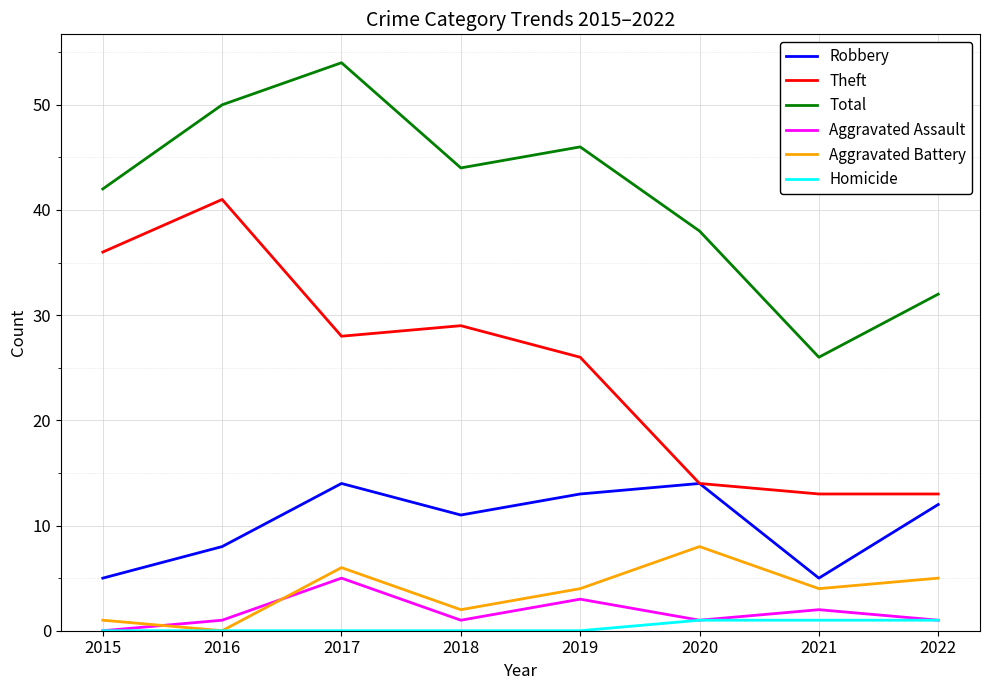

Reading right to left, list all the values displayed in this chart.

Robbery: 12	5	14	13	11	14	8	5
Theft: 13	13	14	26	29	28	41	36
Total: 32	26	38	46	44	54	50	42
Aggravated Assault: 1	2	1	3	1	5	1	0
Aggravated Battery: 5	4	8	4	2	6	0	1
Homicide: 1	1	1	0	0	0	0	0